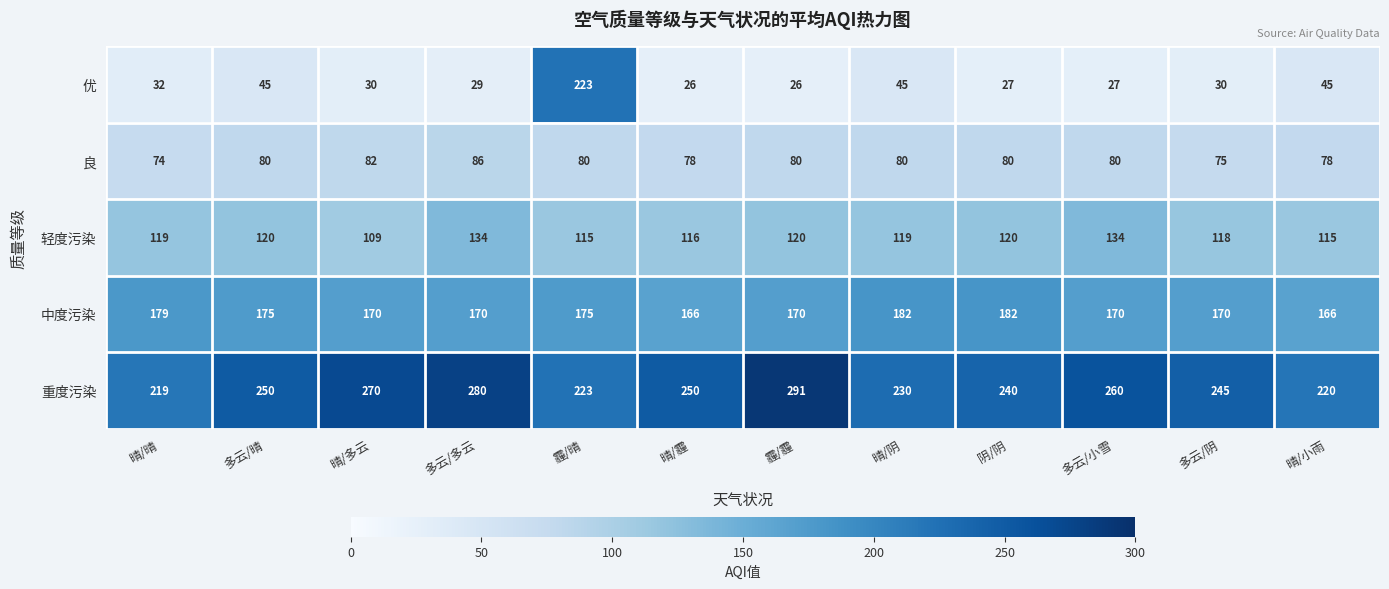

What is the sum of the 中度污染 values at 霾/霾 and 阴/阴?

352